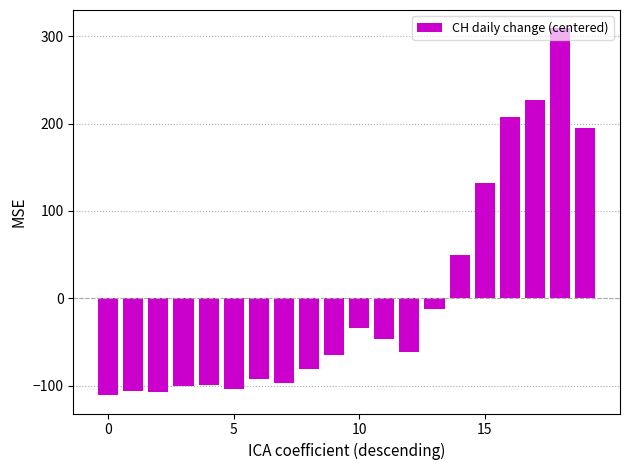

What is the value of the 13th bar from the left?

-62